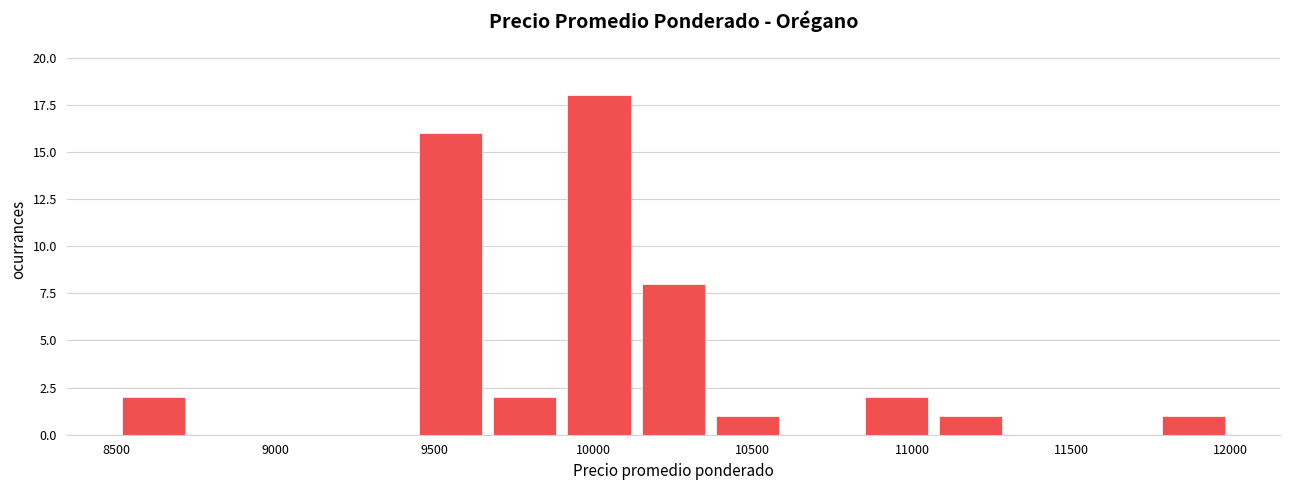

Reading left to right, list every bar in this chart as the range it spans on the x-axis followed by its height. Neither the bar edges nor the heights are printed on the chart, so give them approximately, as read against the axes.

8500 to 8750: 2
8750 to 8950: 0
8950 to 9200: 0
9200 to 9450: 0
9450 to 9650: 16
9650 to 9900: 2
9900 to 10150: 18
10150 to 10350: 8
10350 to 10600: 1
10600 to 10850: 0
10850 to 11050: 2
11050 to 11300: 1
11300 to 11550: 0
11550 to 11750: 0
11750 to 12000: 1